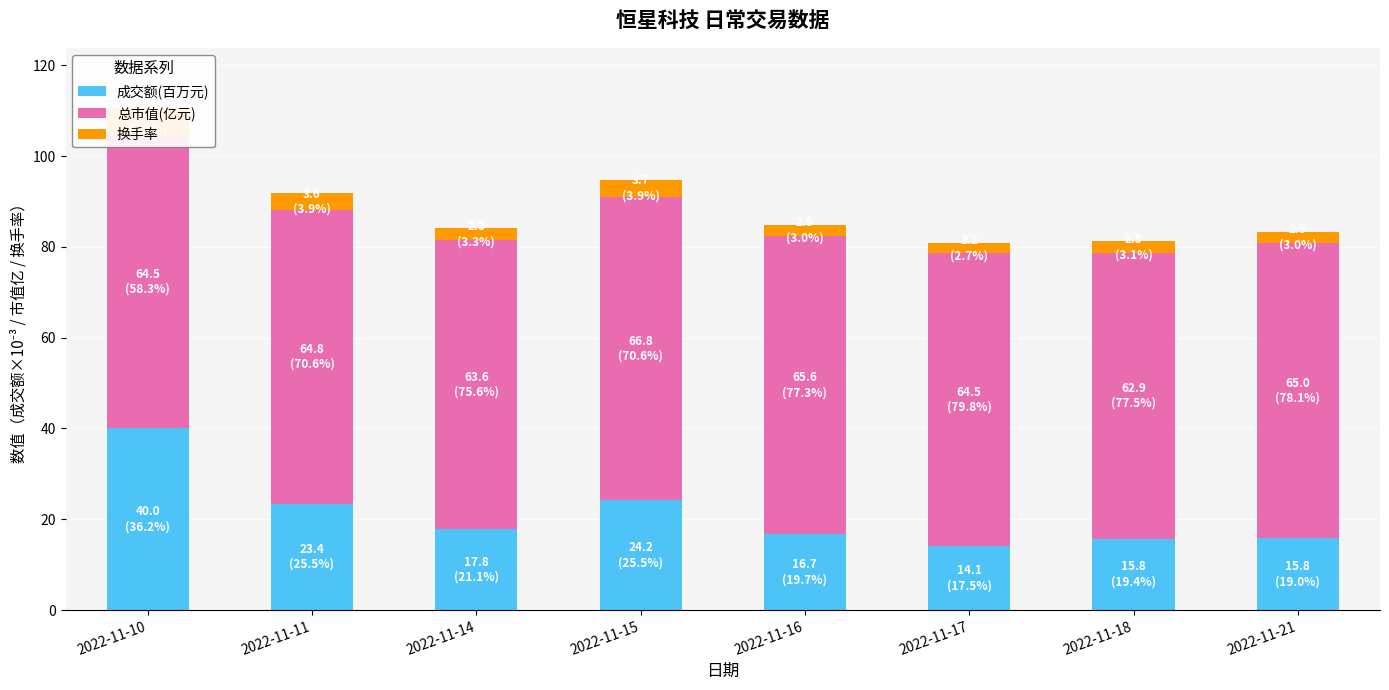

What is the total value across all series at 2022-11-10?

110.6